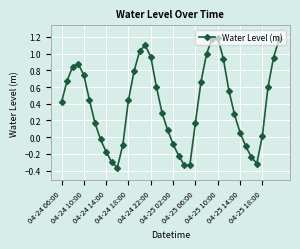

How many points are higher than both their immediate neighbors (excluding endpoints)?

3